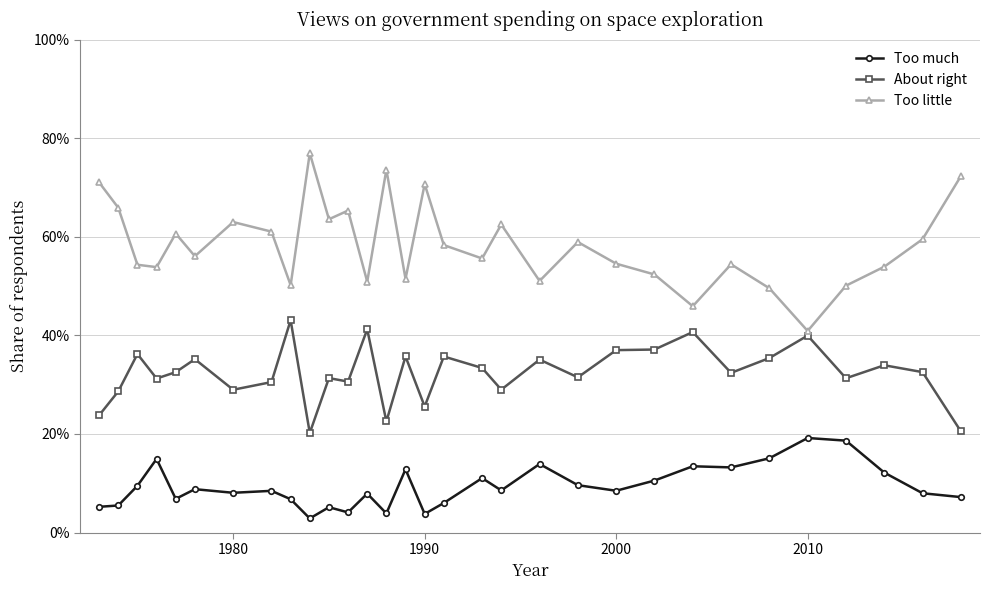

What is the greatest value displayed?

0.8